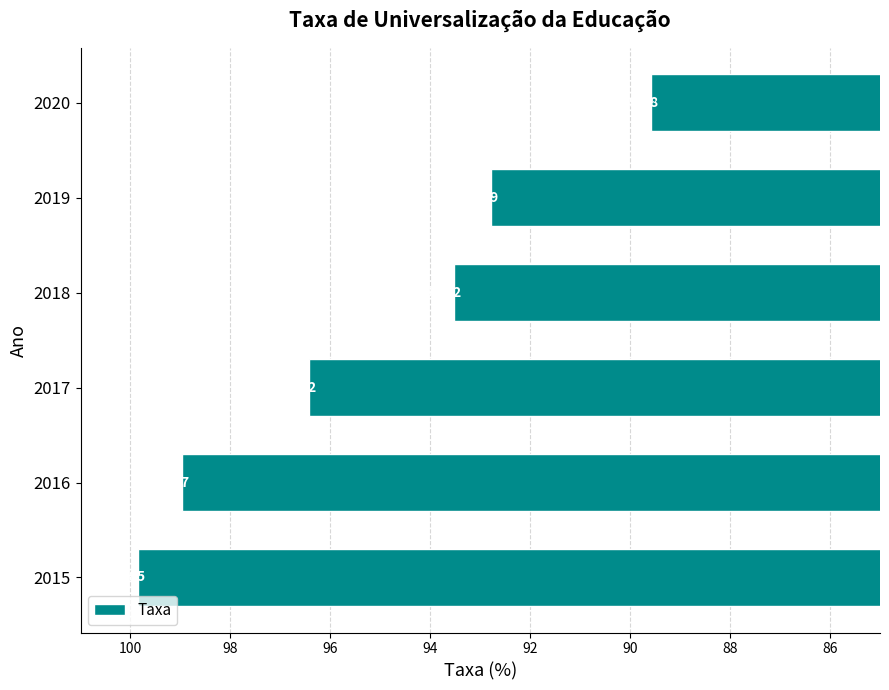

What is the smallest value displayed?

89.6